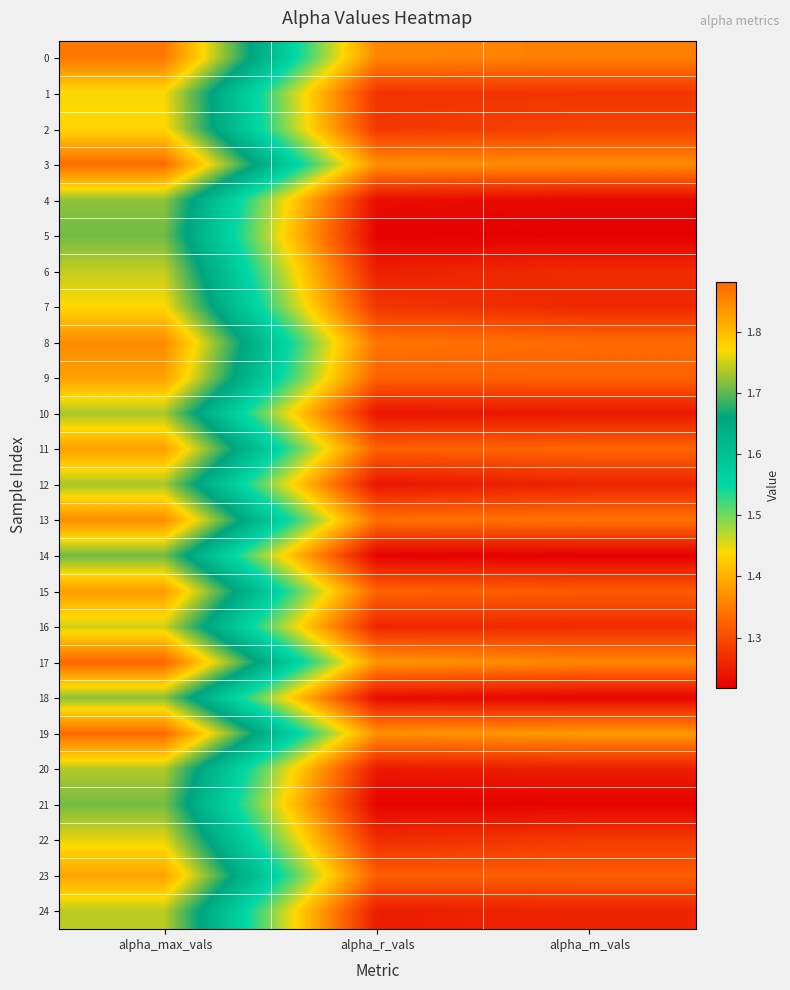

Which series changed the most between alpha_max_vals and alpha_r_vals?

17